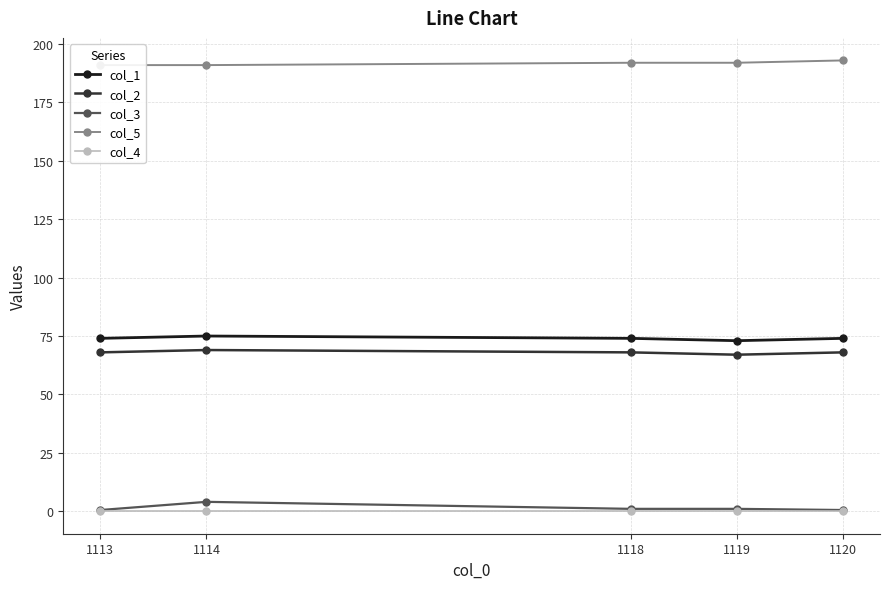

Where does the col_2 series first go above 68?

1114